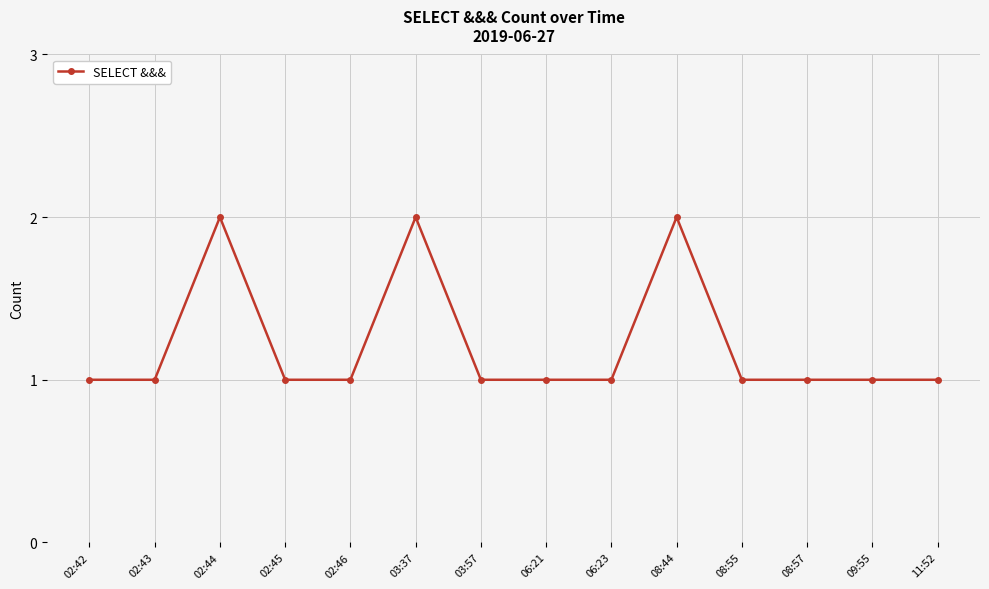

The value at 08:55 is 2. True or false?

False